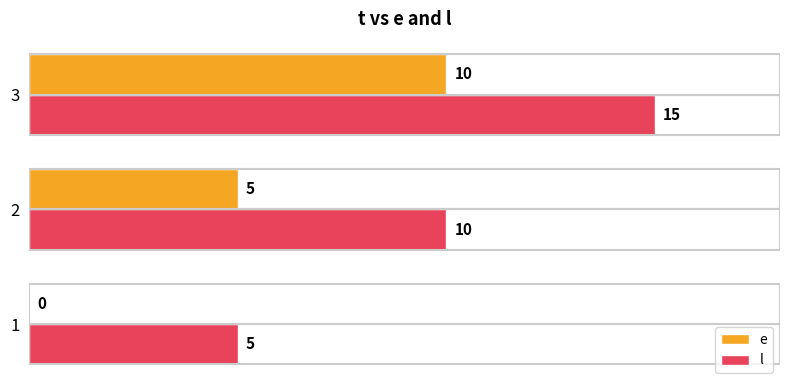

Read the e value at 3.

10